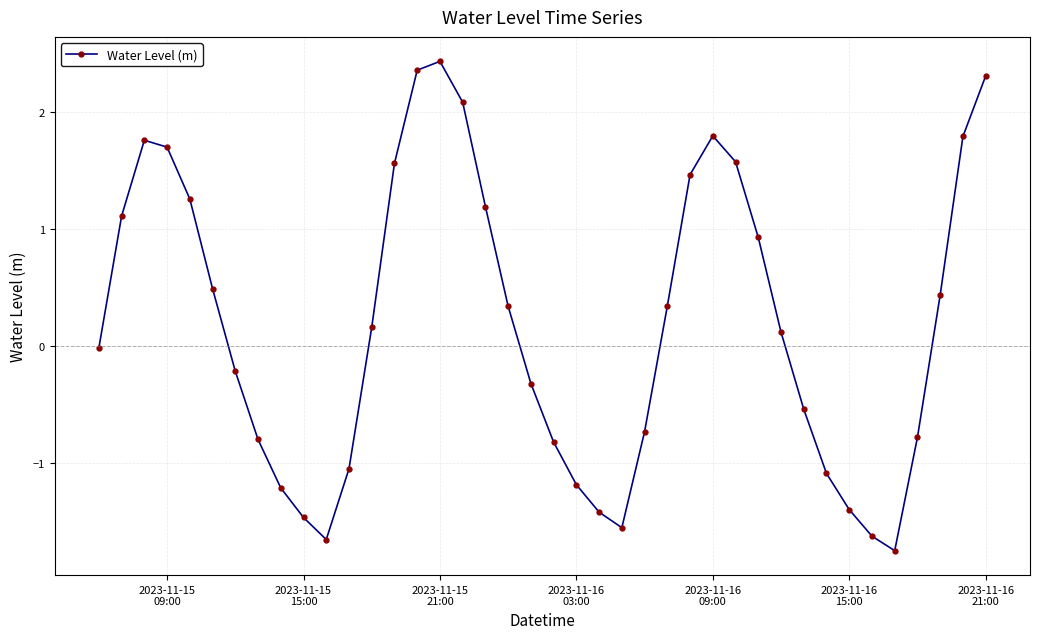

What is the value of the 31st point from the left?

0.1